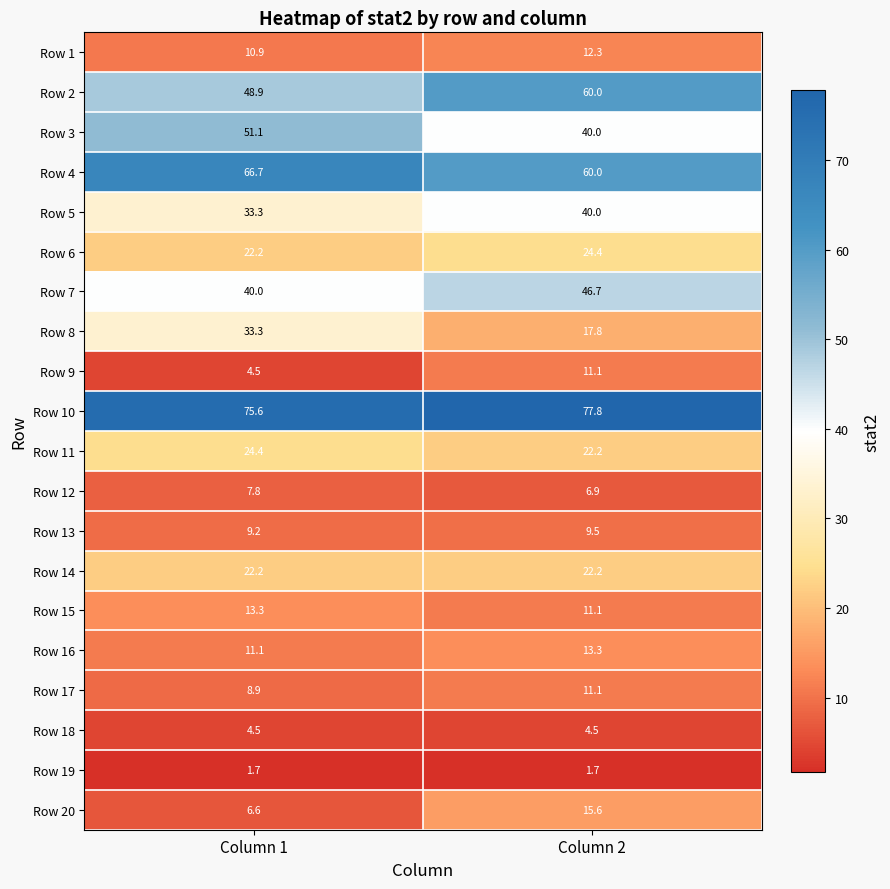

What is the maximum value shown in the chart?

77.8